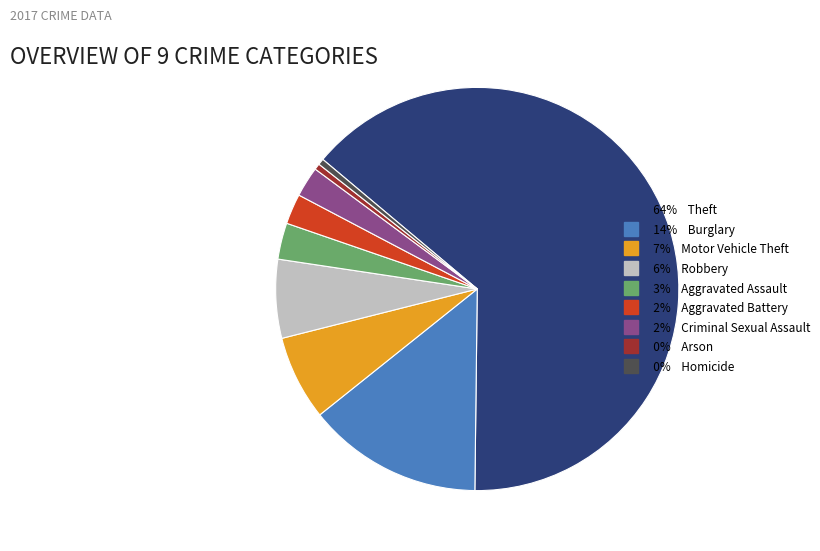

Is there a majority slice in this chart?

Yes